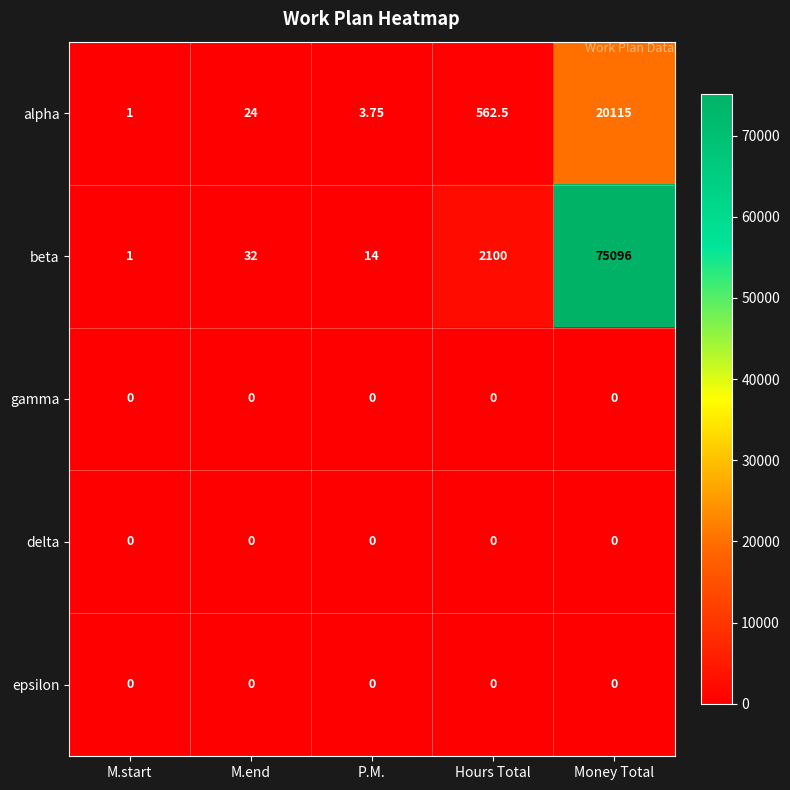

What is the greatest value displayed?

75096.0